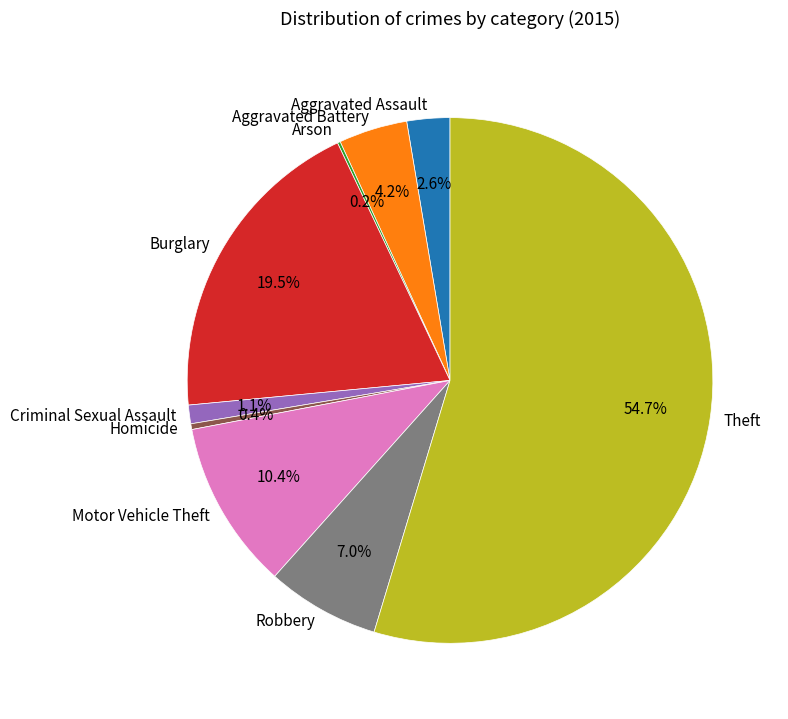

What percentage is NOT represented by Aggravated Assault?

97.4%